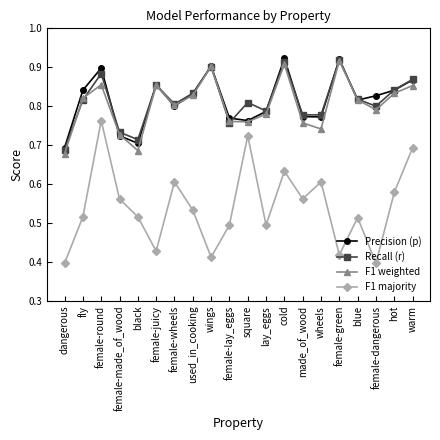

Which series has the widest spread of values?

F1 majority